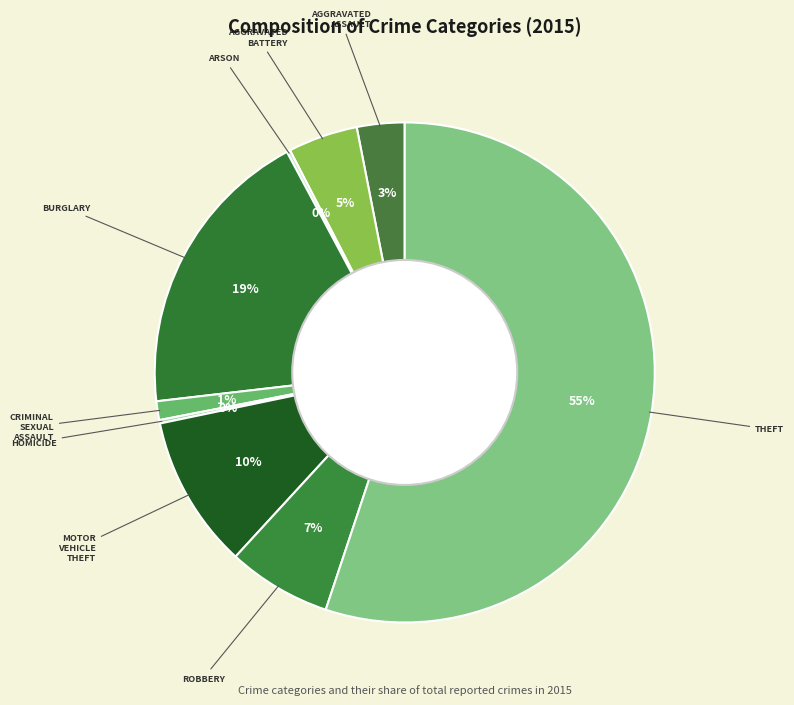

Which slice is the smallest?

Arson